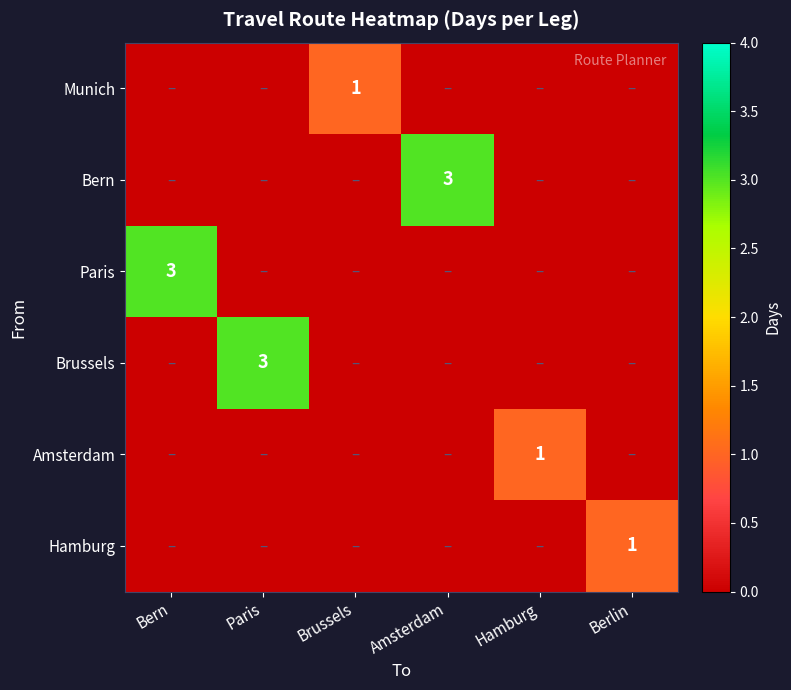

The Munich series shows 2 at Brussels. True or false?

False